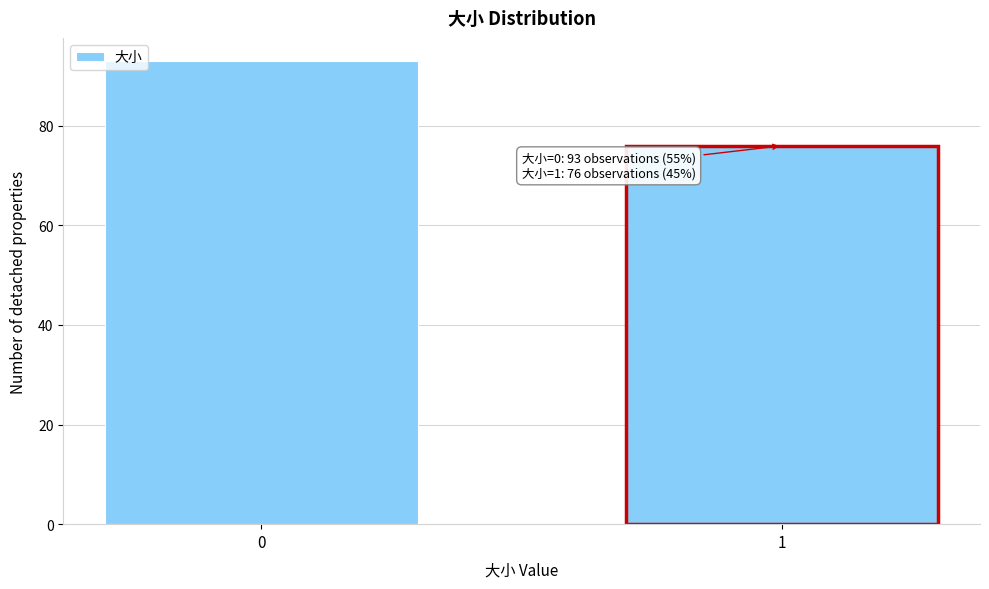

Reading right to left, what are all the values shown in this chart?

76	93